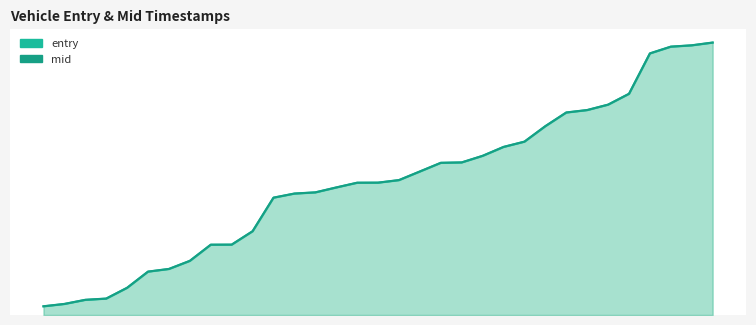

List the series in order of their overall mean, highest first.

mid, entry